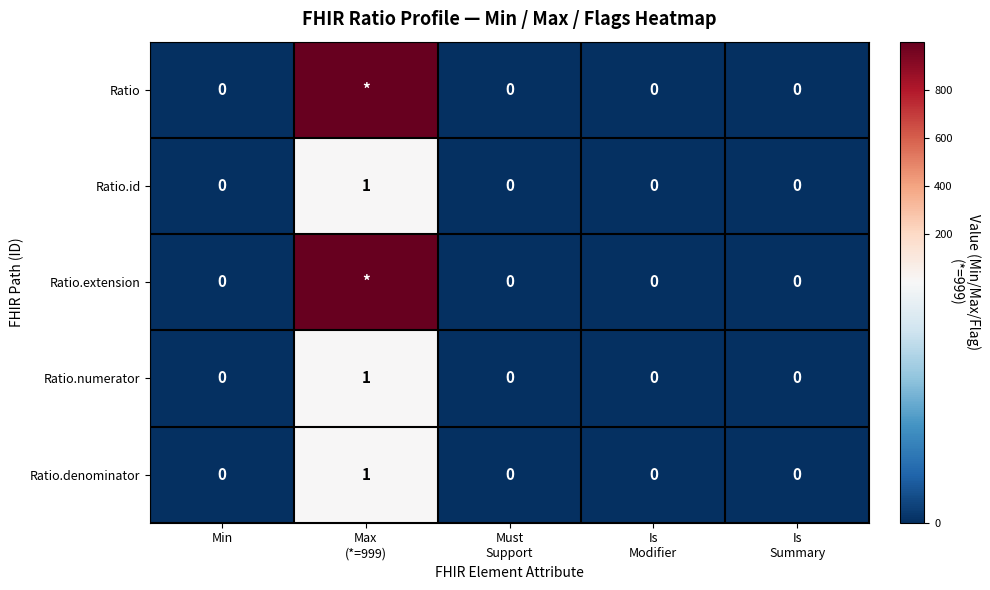

Rank the categories by Ratio value from highest to lowest.

Max (*=999), Min, Must Support, Is Modifier, Is Summary